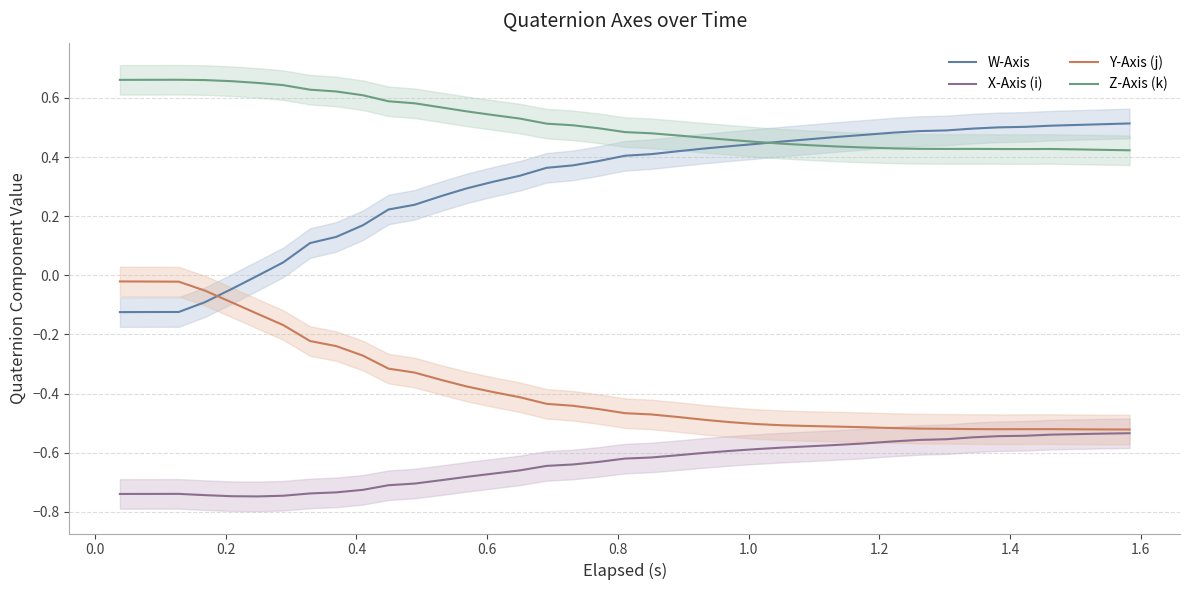

What is the minimum value shown in the chart?

-0.7